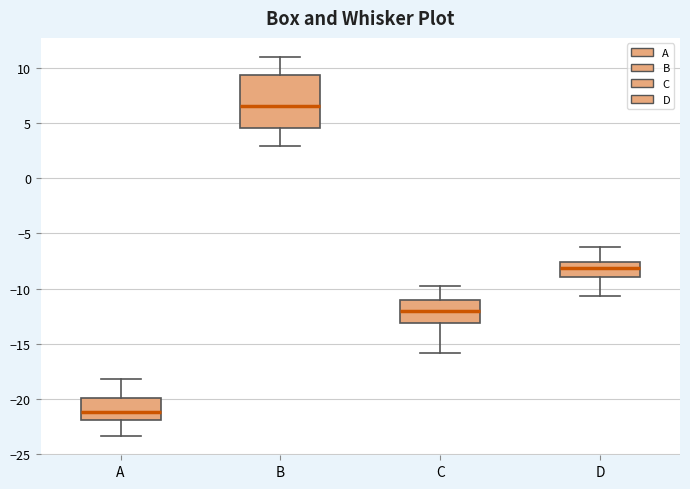

Which box has the highest median line?

B